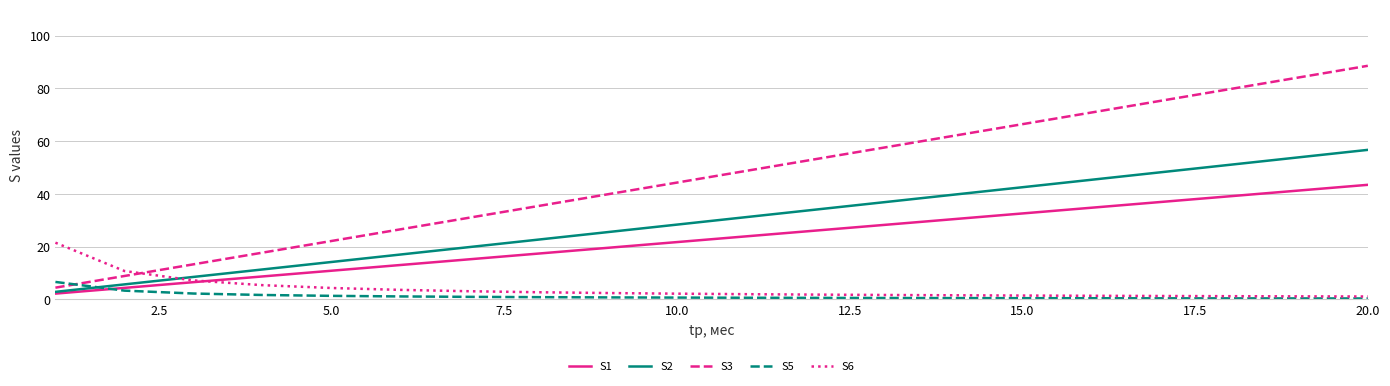

What is the difference between the second highest and minimum values in the S2 series?

51.0